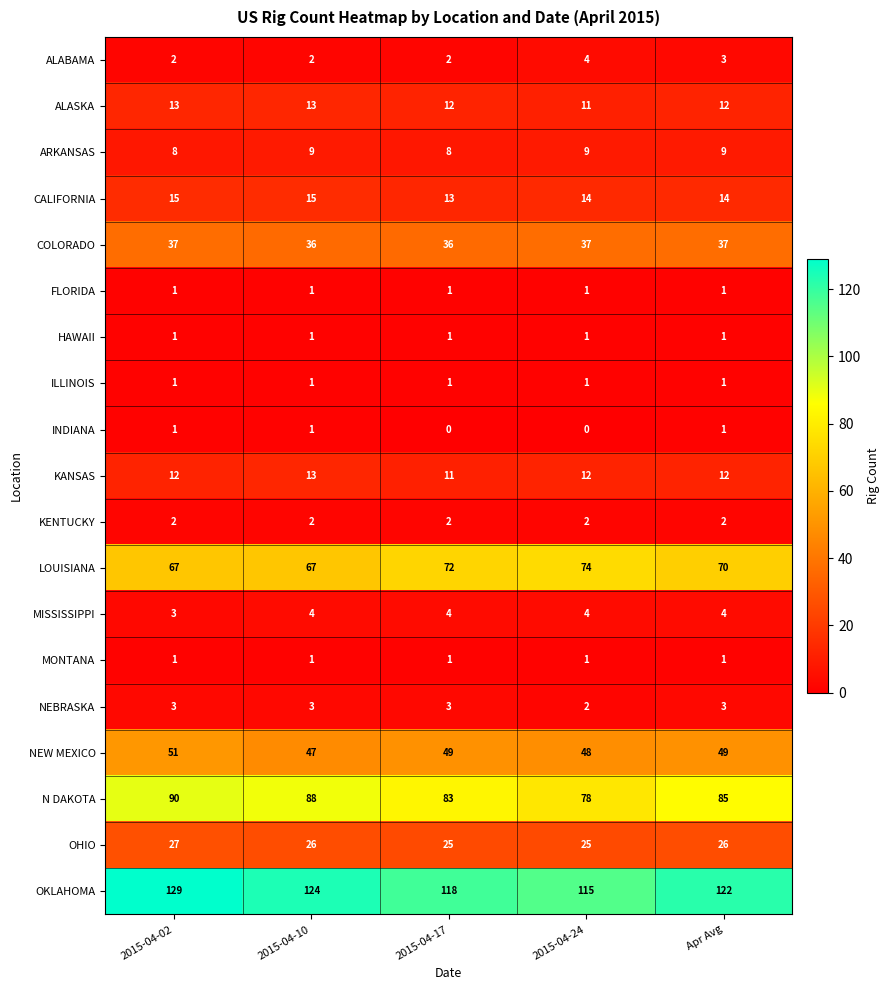

What is the maximum value shown in the chart?

129